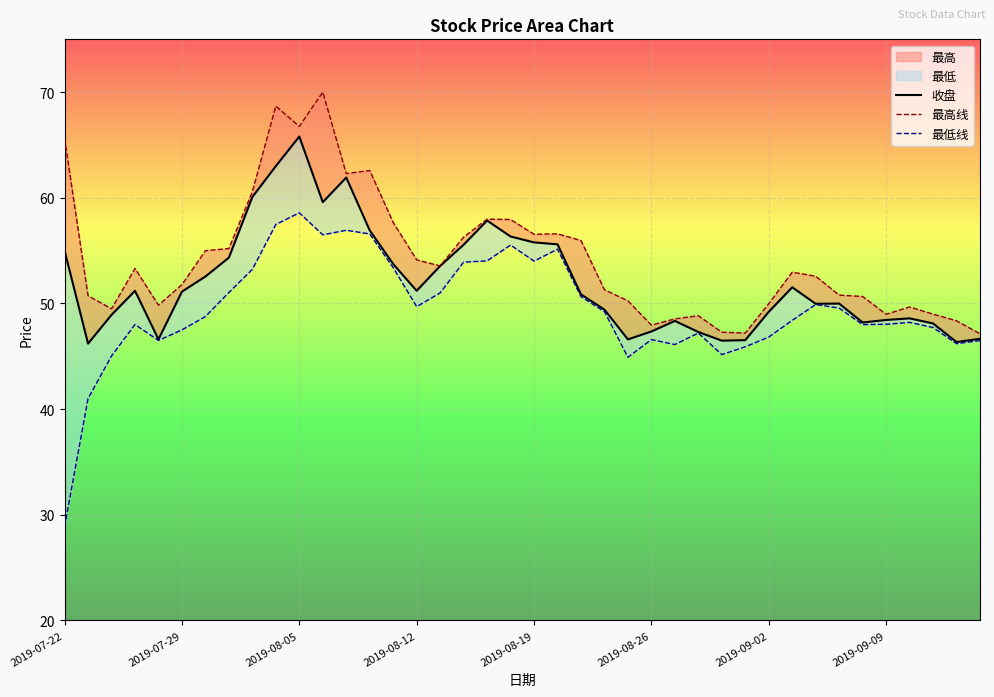

What is the sum of all 最低线 values?

1977.8